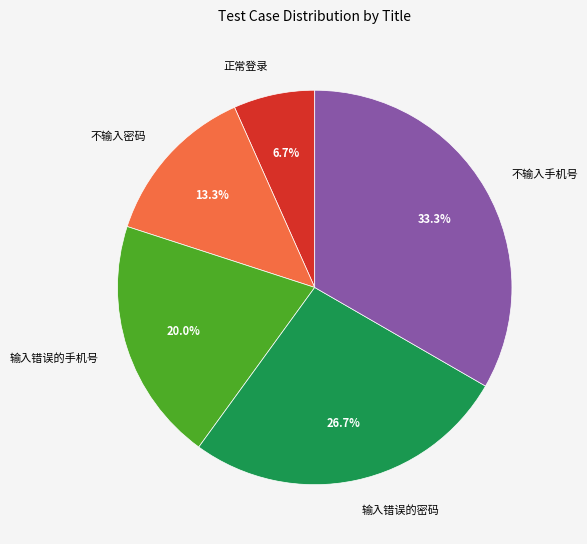

Approximately how many times larger is the value at 输入错误的密码 compared to 不输入手机号?

0.8